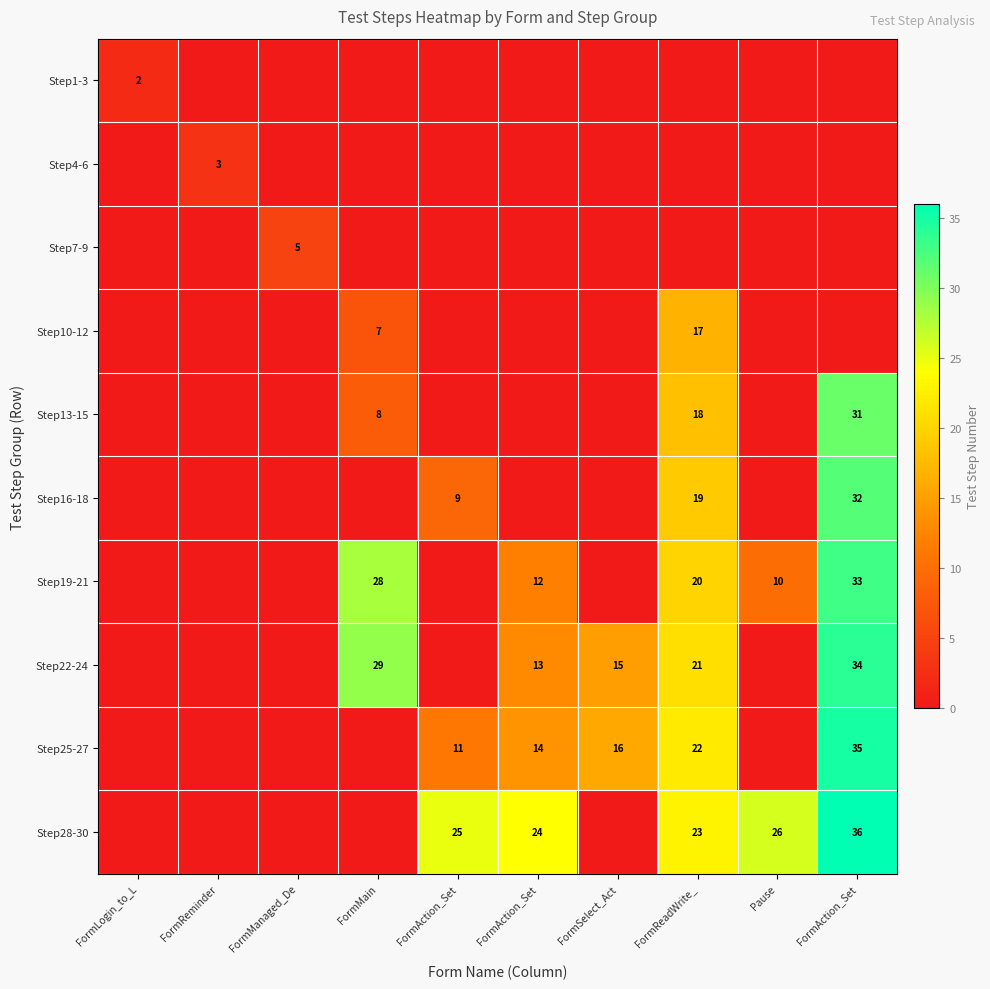

Is it true that Step19-21 equals 10 at Pause?

True